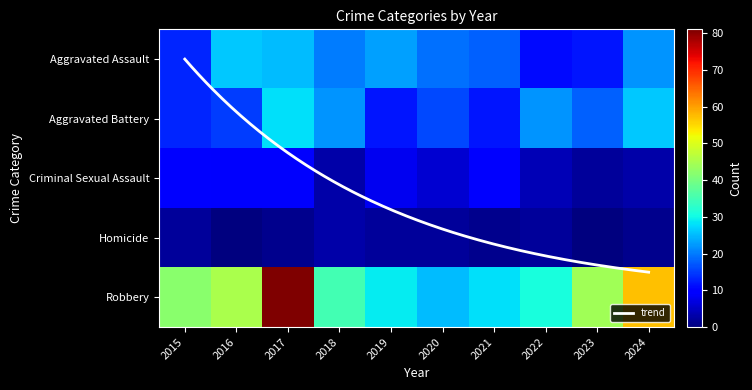

Between 2016 and 2024, which series saw the biggest shift?

Robbery